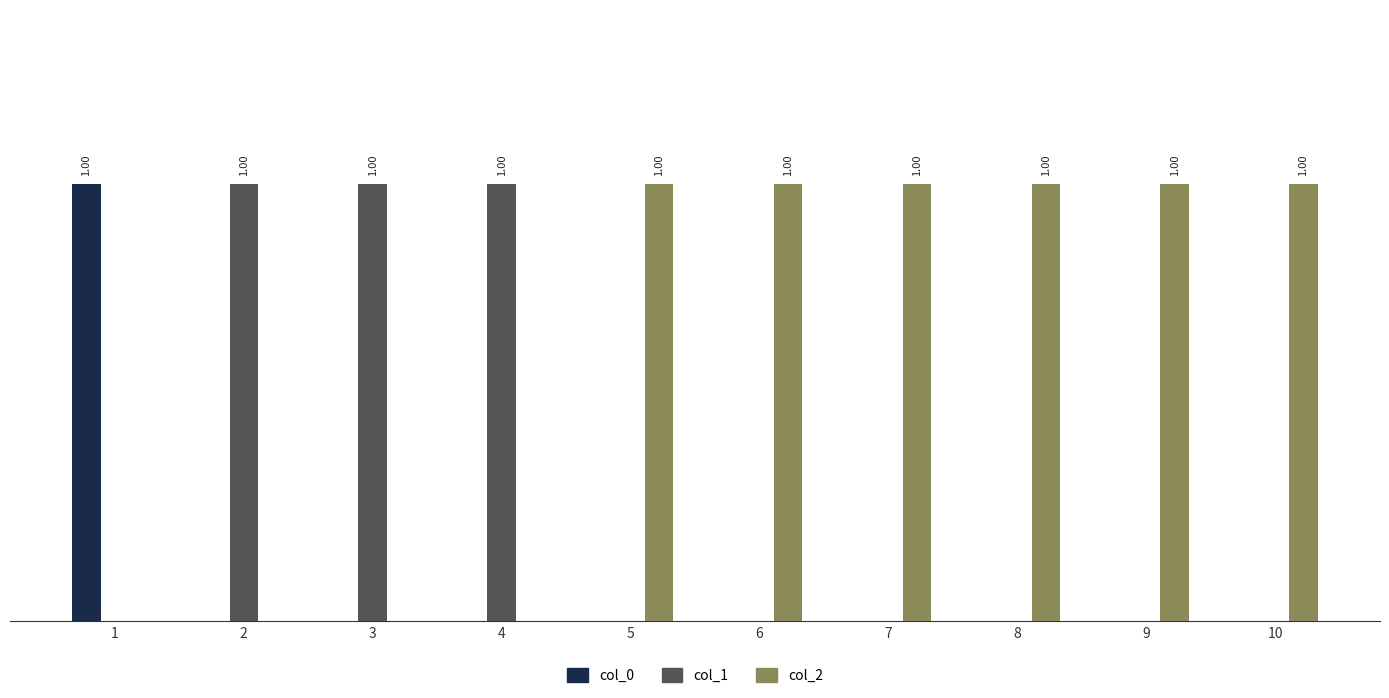

Is the value of col_1 at 5 greater than the value of col_0 at 8?

No